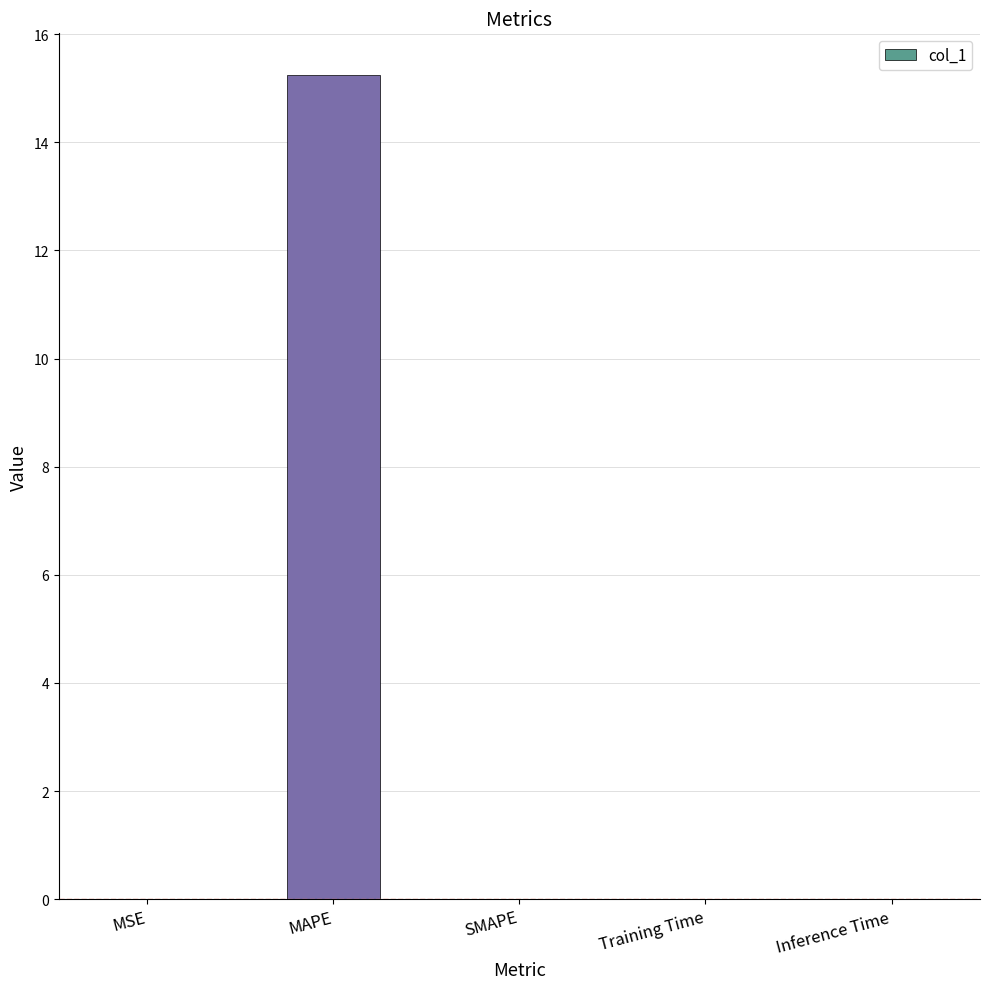

Which category has the highest value across all series?

MAPE